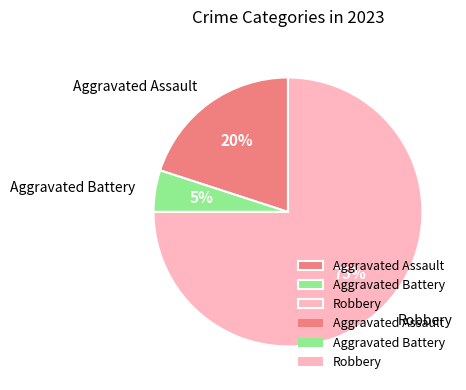

Is it true that Aggravated Battery is 5% of the pie?

True